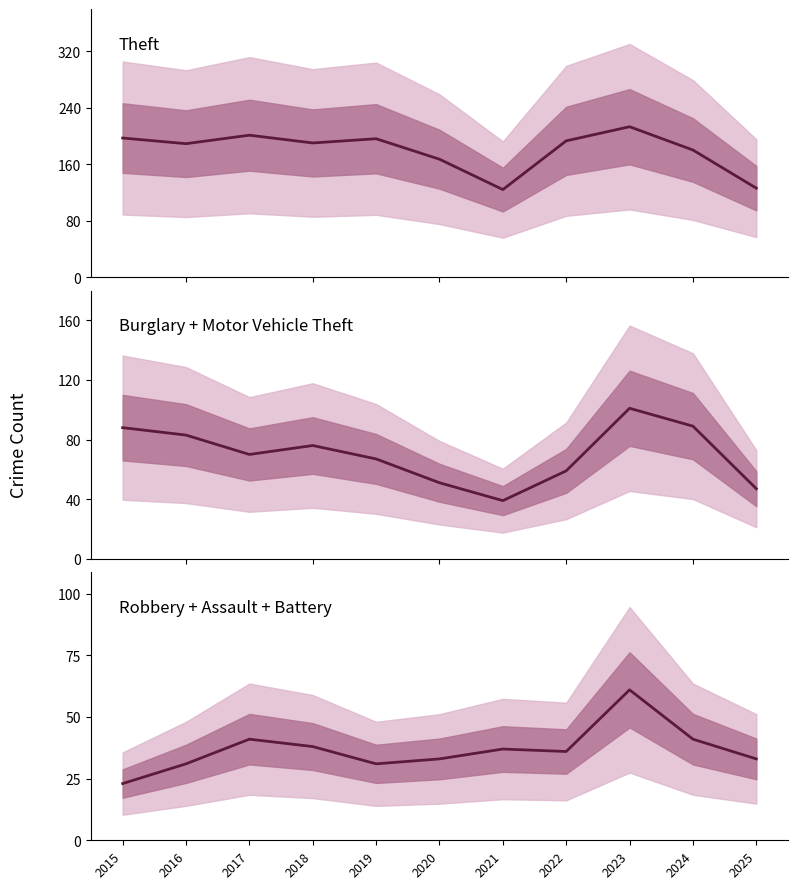

How many interior local valleys does the Robbery + Assault + Battery series have?

2